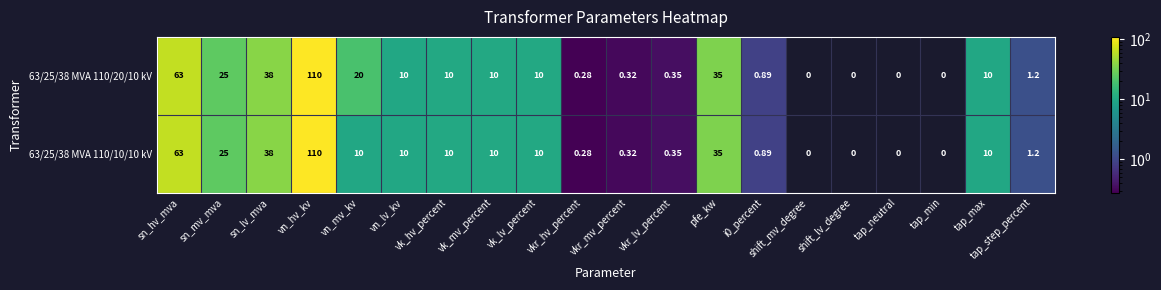

What is the total value across all series at sn_hv_mva?

126.0